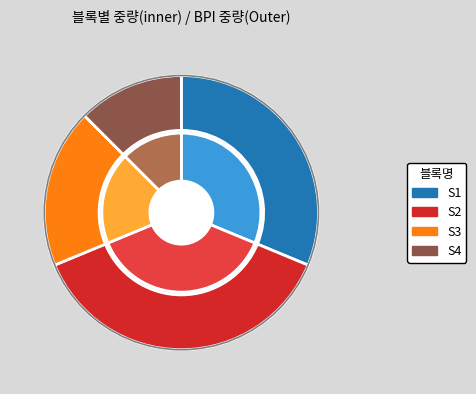

What is the change in value from S3 to S4?

-10